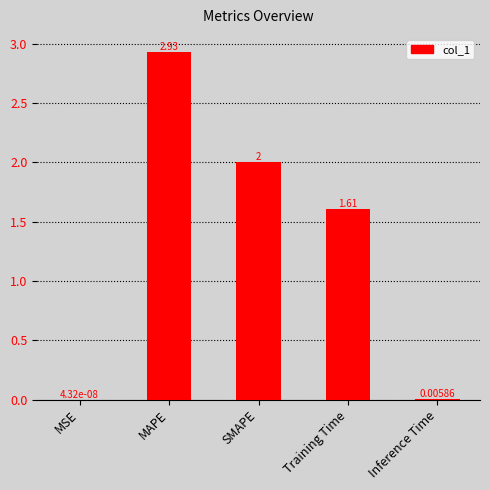

What is the sum of all values?

6.5